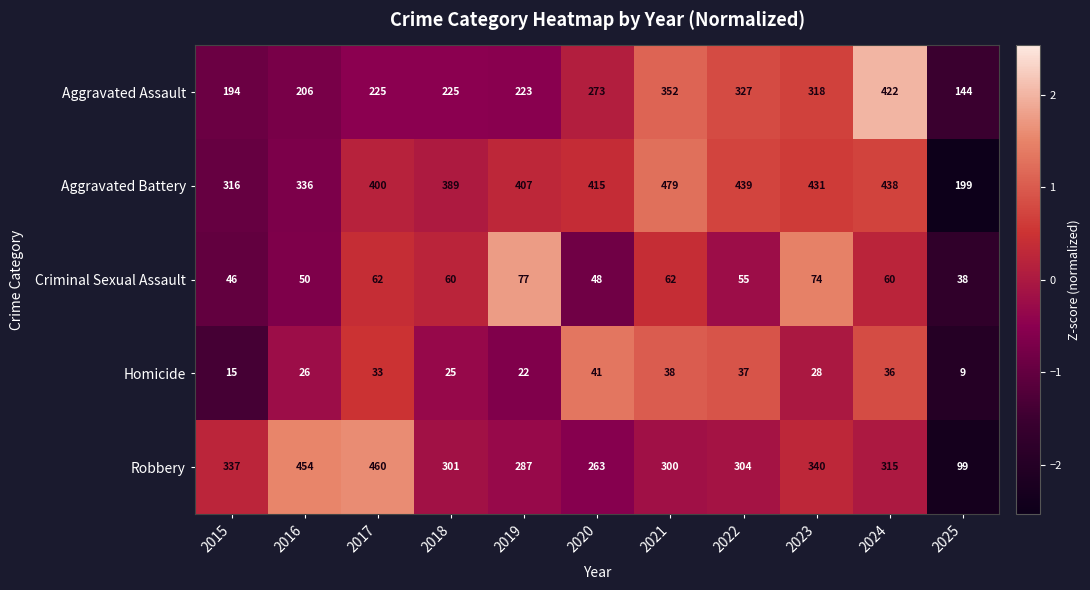

What is the minimum value shown in the chart?

9